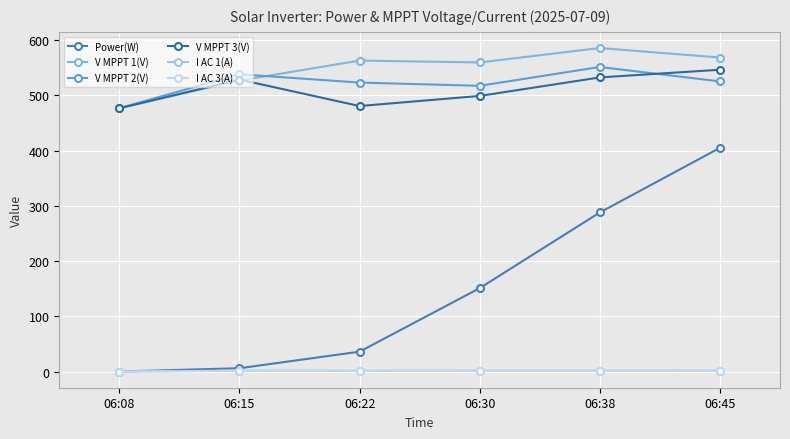

Which has a higher value, 06:45 or 06:38?

06:45